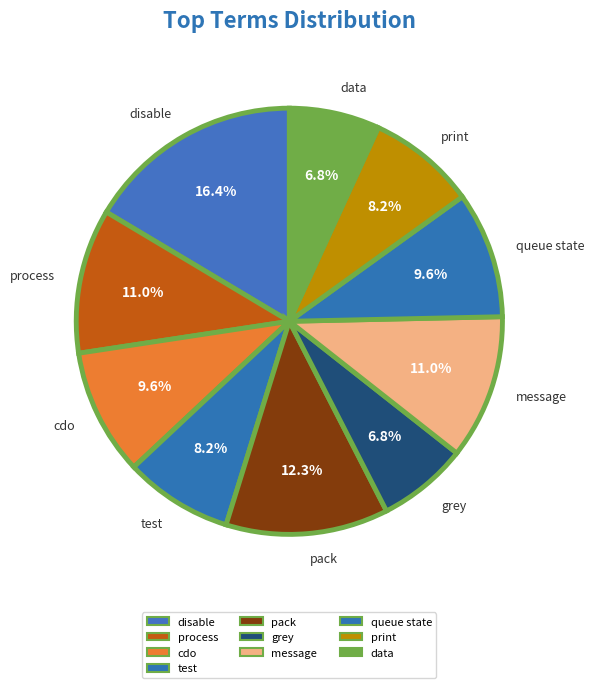

True or false: process accounts for 1% of the total.

False